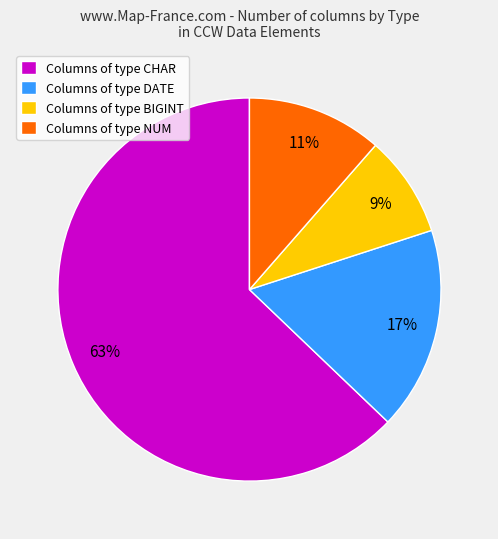

Combined, do Columns of type CHAR and Columns of type BIGINT account for over 50%?

Yes